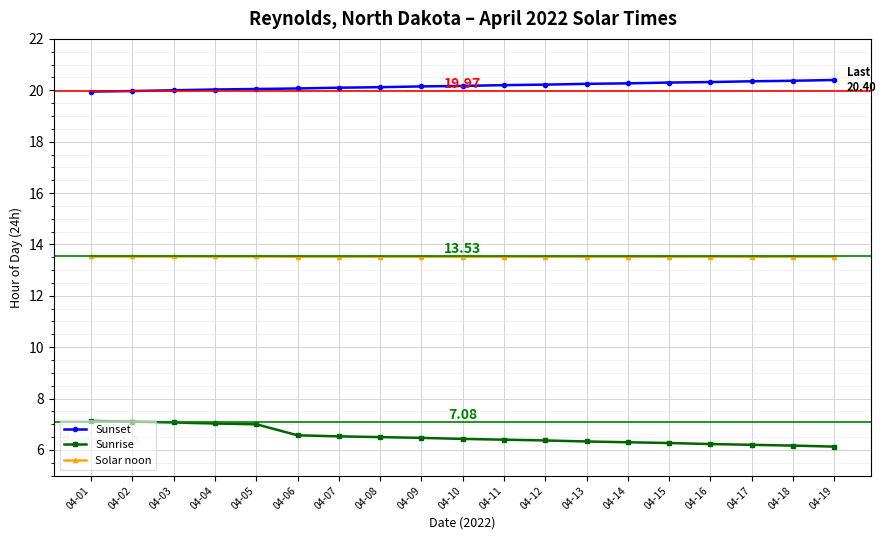

True or false: Sunset and Solar noon intersect in this chart.

False